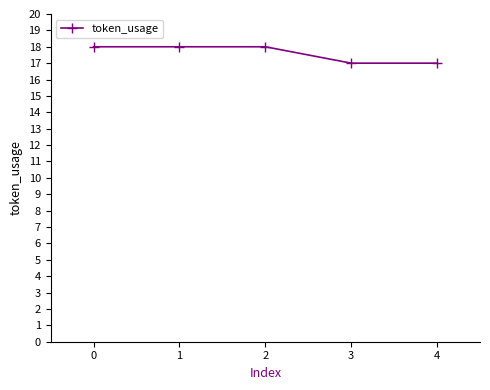

Approximately how many times larger is the value at 0 compared to 2?

1.0